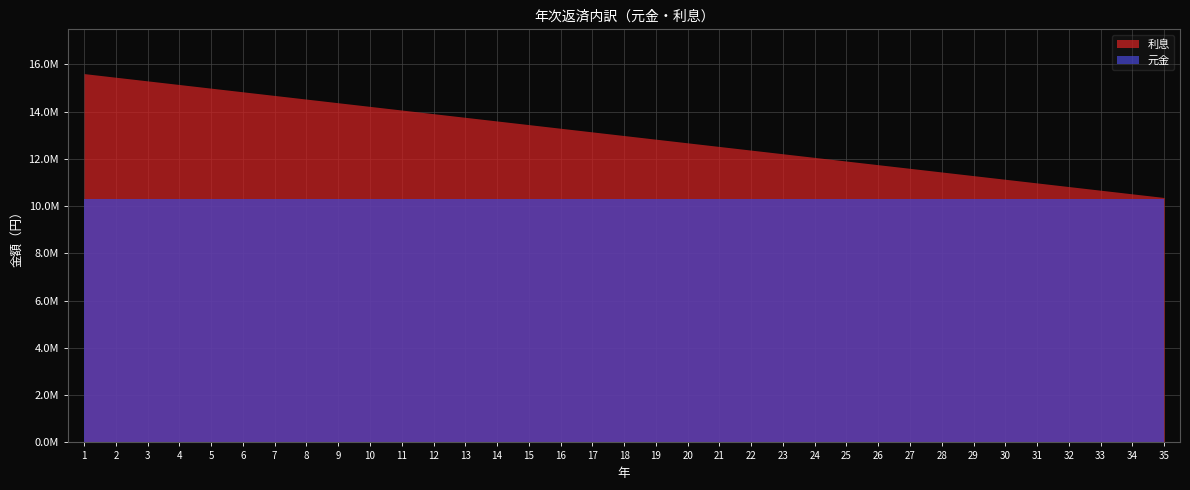

Read the 利息 value at 28, to the nearest 100.

1163600